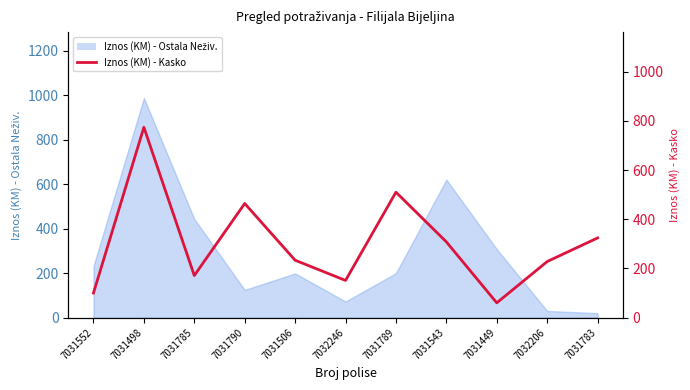

Approximately how many times larger is the value at 7031543 compared to 7031789?

0.6